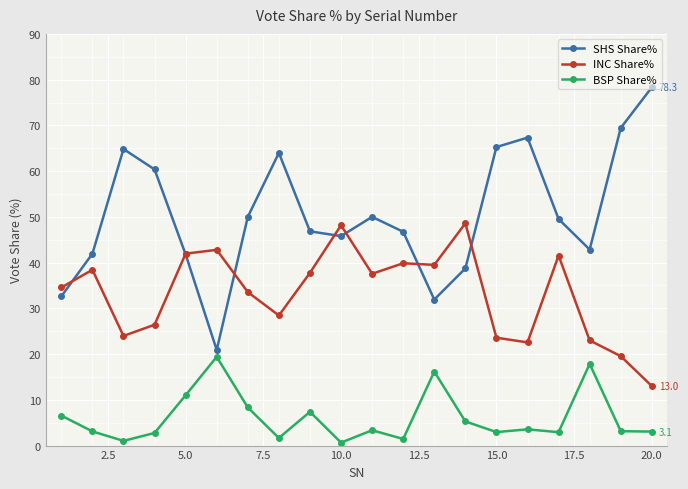

List the series in order of their overall mean, lowest first.

BSP Share%, INC Share%, SHS Share%